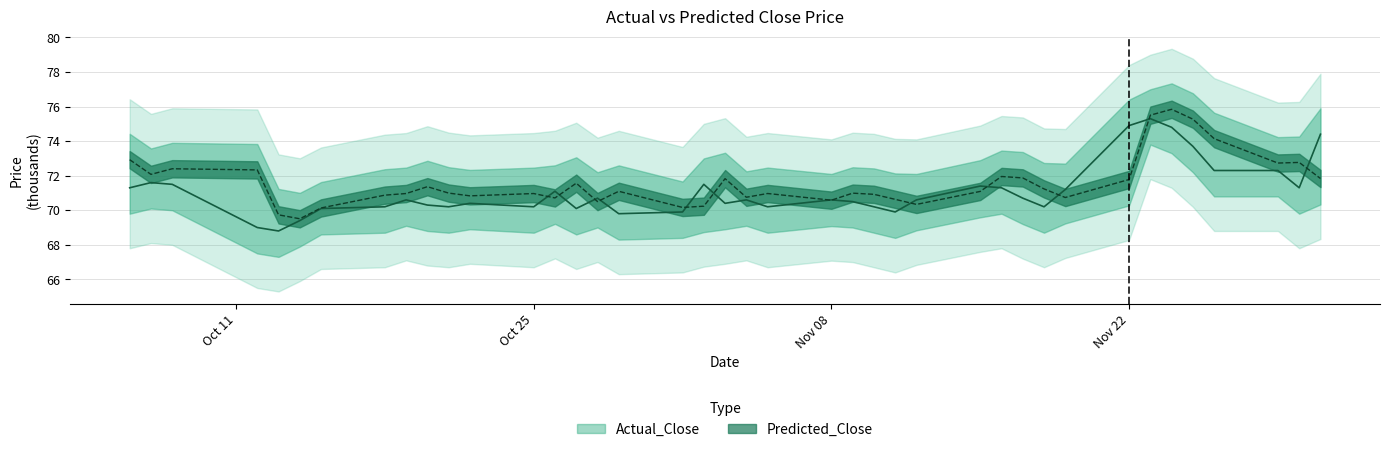

How many lines are shown in the chart?

2